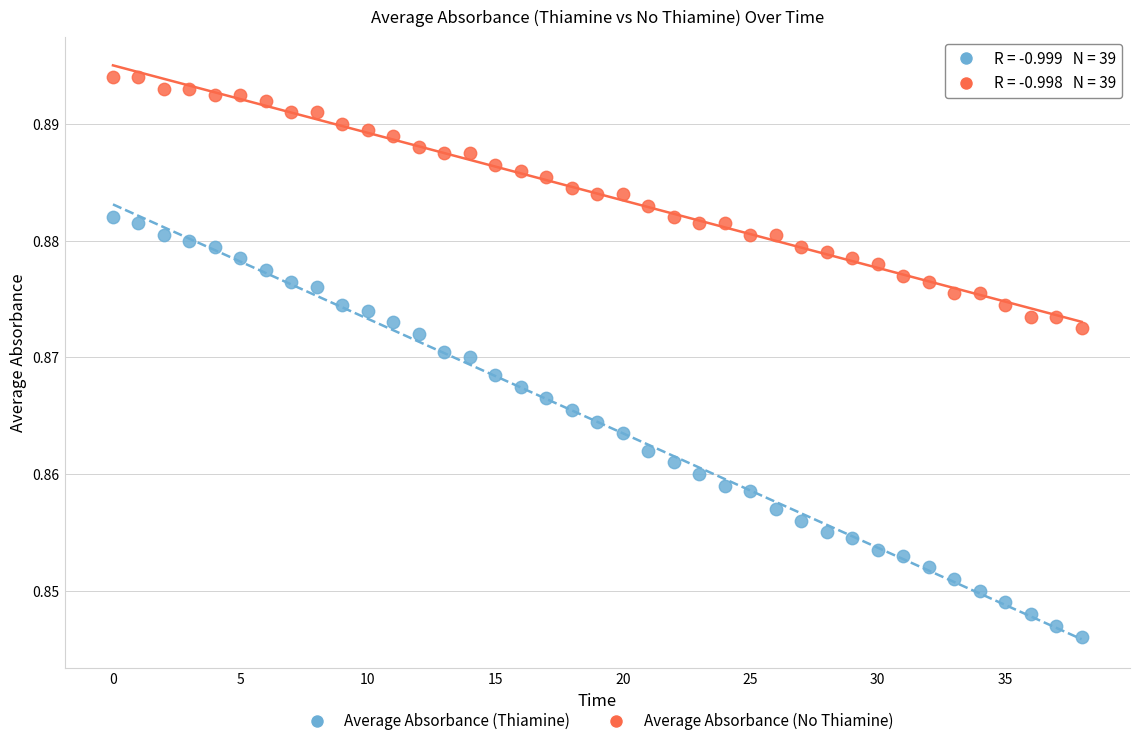

Which series reaches the minimum Y coordinate?

Average Absorbance (Thiamine)